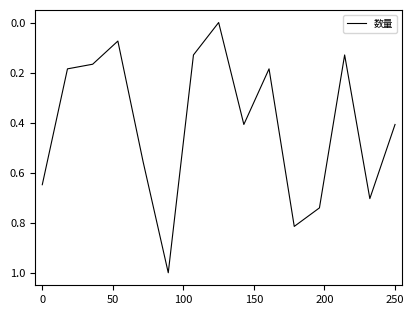

What is the difference between the maximum and minimum values?

1.0